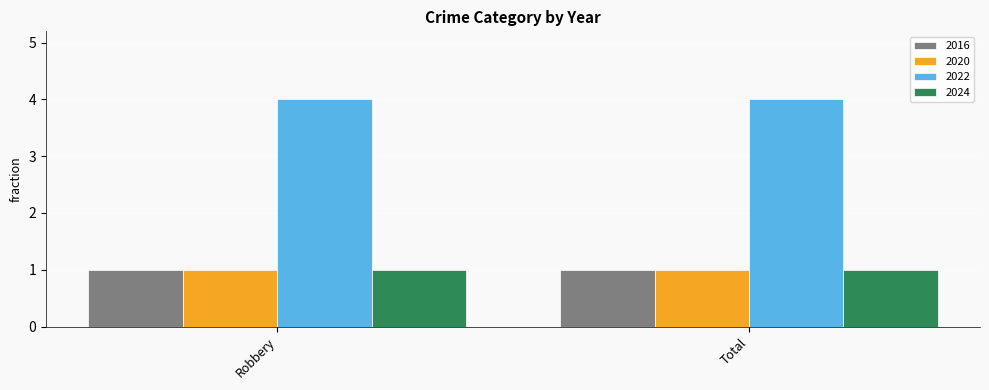

What are all the series names shown in the legend?

2016, 2020, 2022, 2024